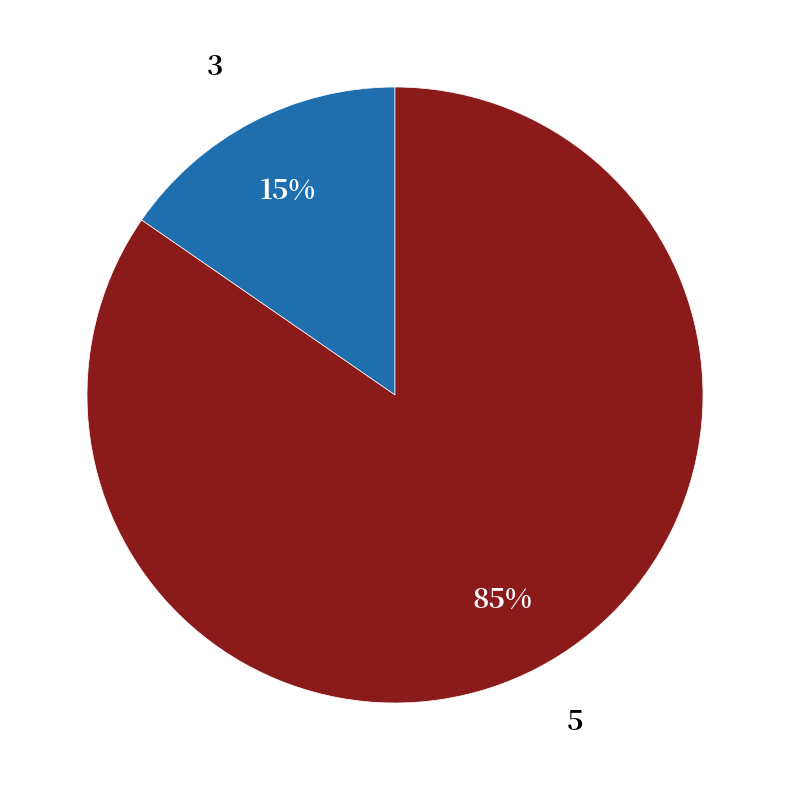

Count the number of slices in the pie.

2